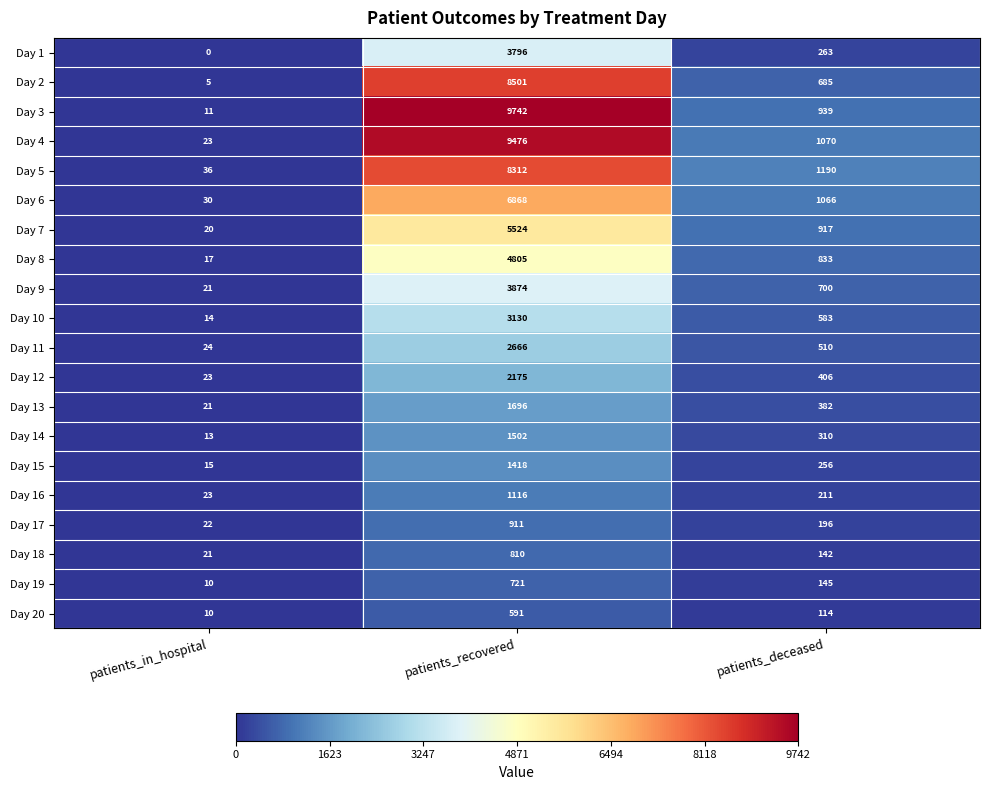

Which series has the largest total across all categories?

Day 3